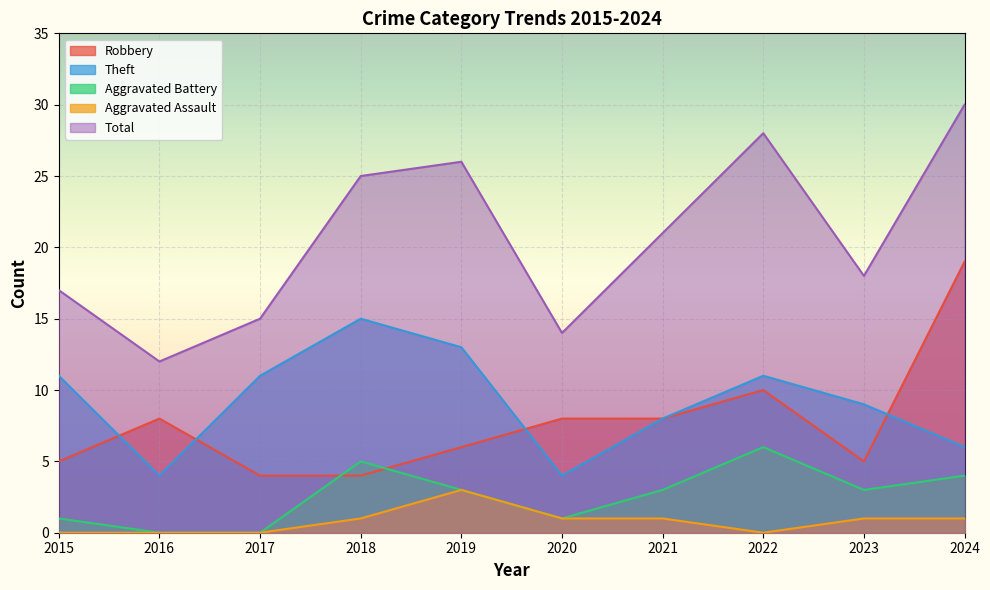

What is the difference between the second highest and minimum values in the Aggravated Assault series?

1